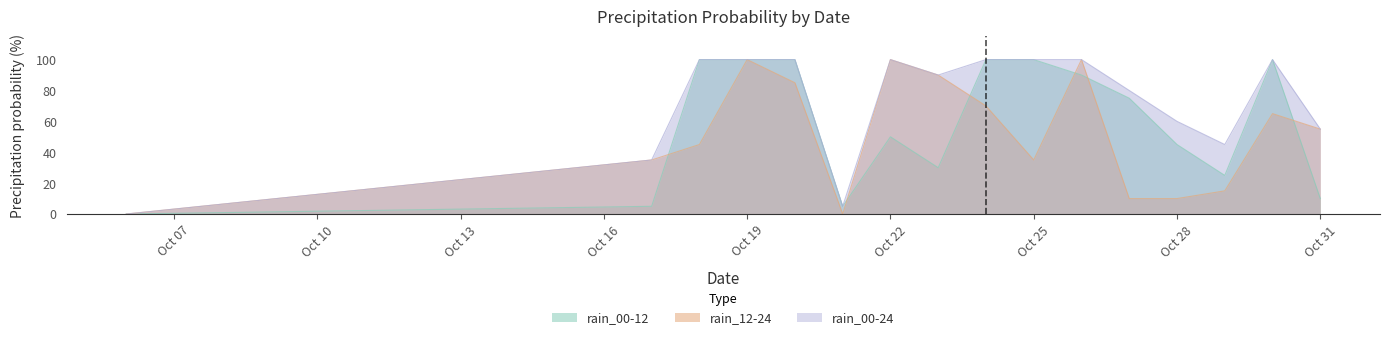

How many values in the rain_12-24 series are below 55?

8